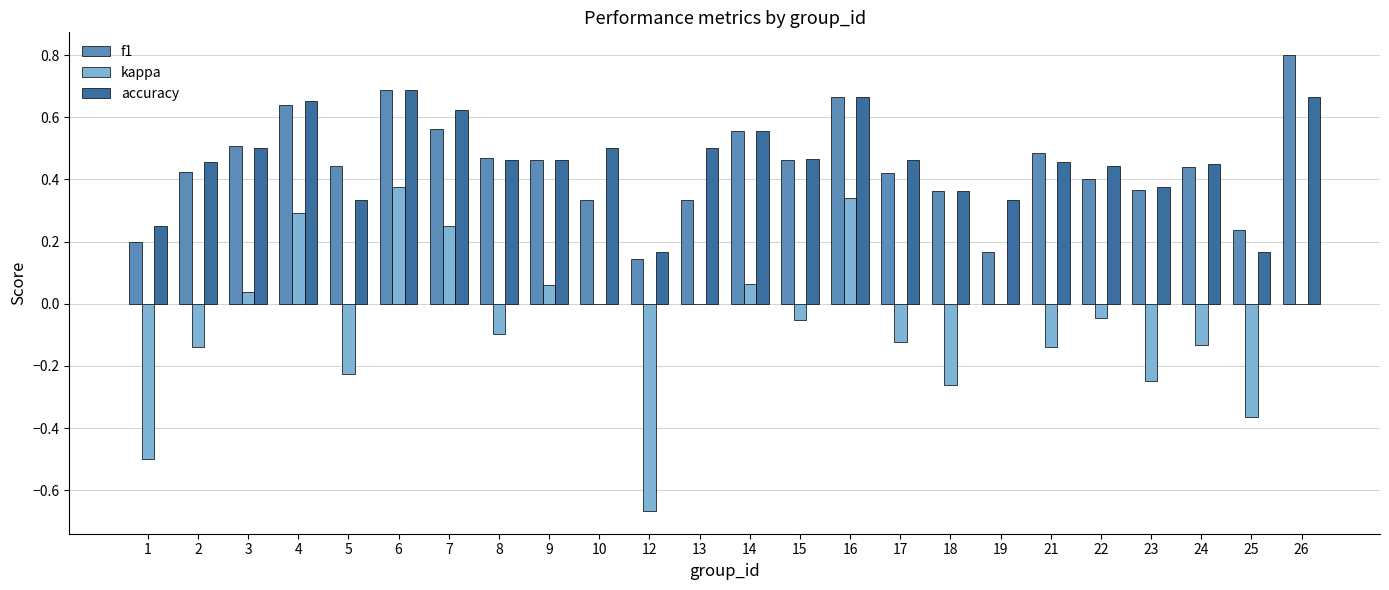

What is the spread (max minus min) of values at 26?

0.8